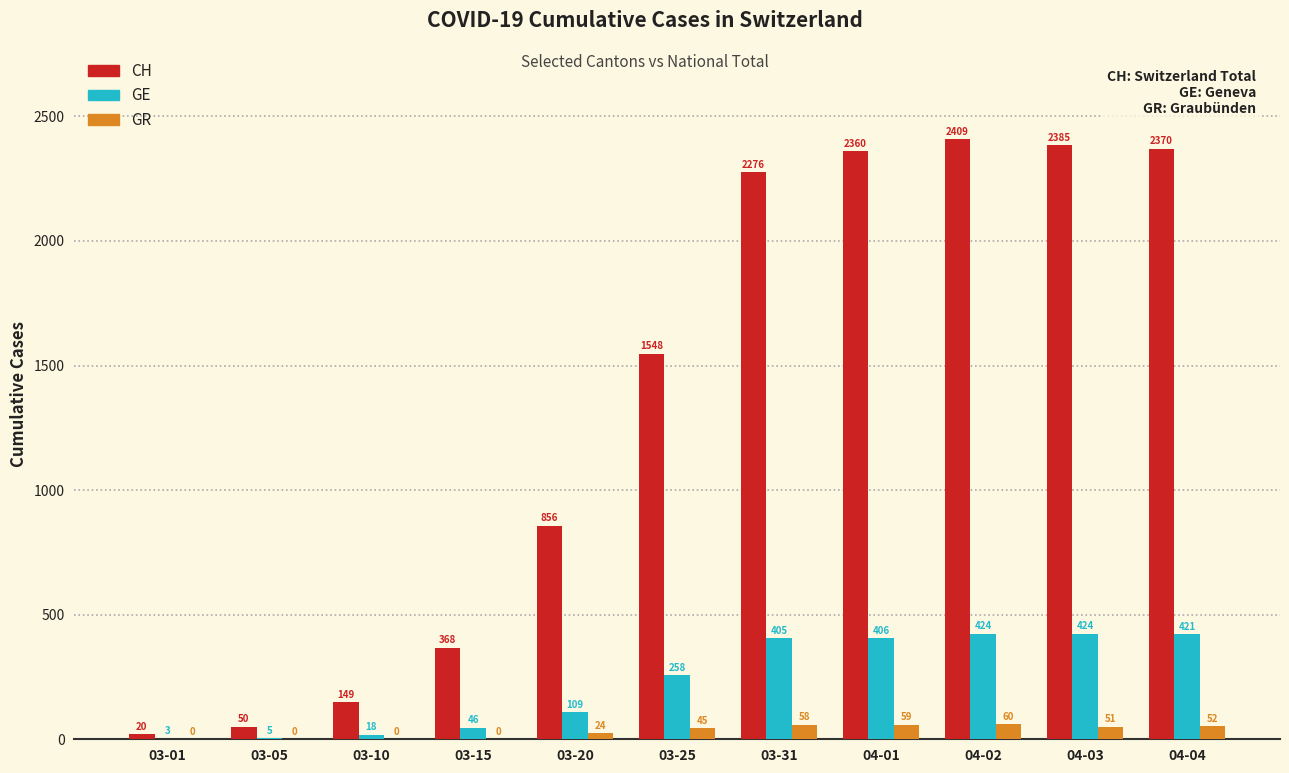

Which category has the highest value across all series?

04-02